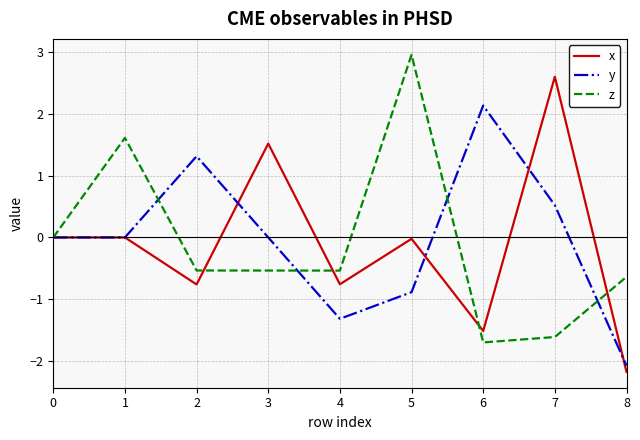

What is the lowest value of the y series?

-2.1